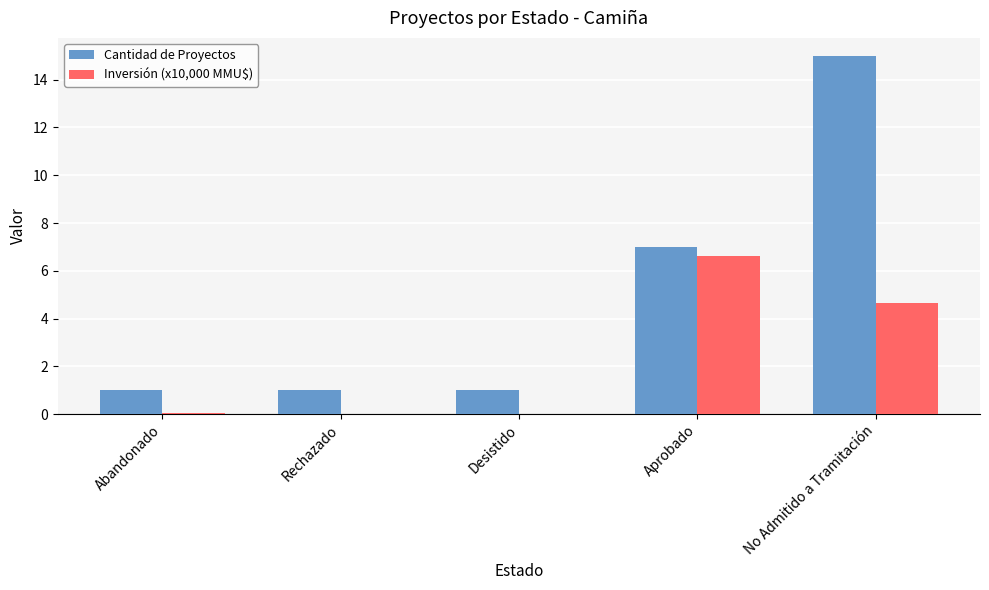

The value of Inversión (x10,000 MMU$) at Aprobado is 6.6. True or false?

True